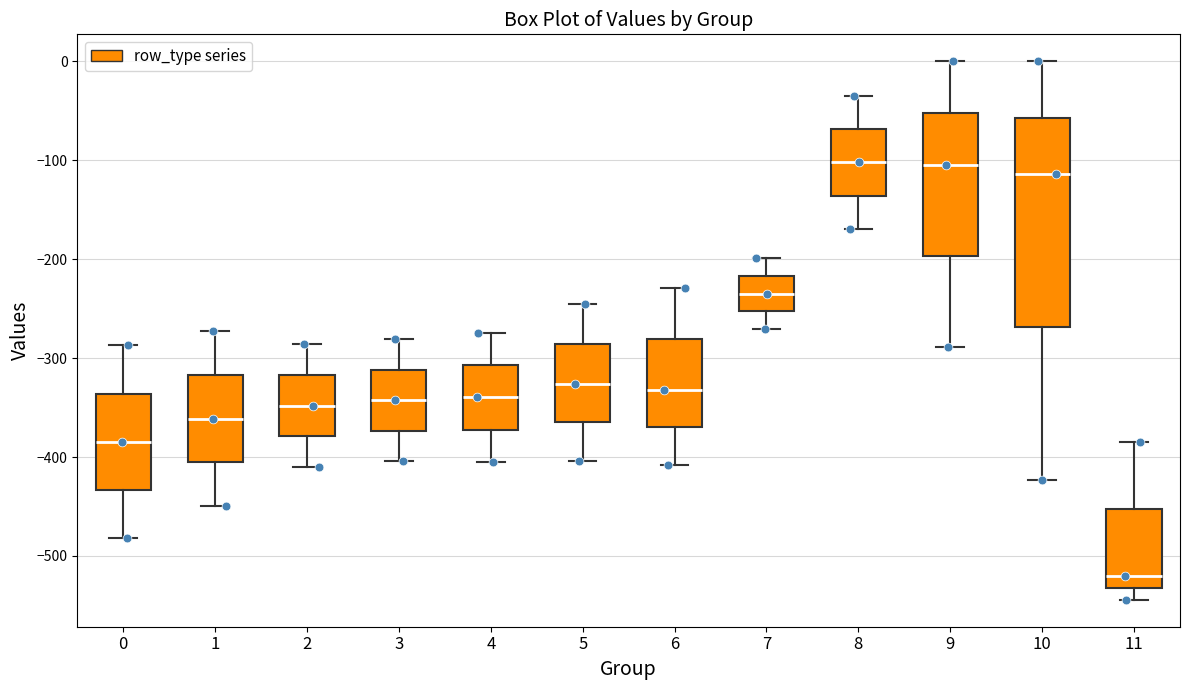

Reading left to right, read every box against the y-axis: the position of its median line, the range the box covers, and the ends of its whiskers. The values are not printed on the chart, so give them approximately, as read against the axis.

0: median -380, box -430 to -340, whiskers -480 to -290
1: median -360, box -410 to -320, whiskers -450 to -270
2: median -350, box -380 to -320, whiskers -410 to -290
3: median -340, box -370 to -310, whiskers -400 to -280
4: median -340, box -370 to -310, whiskers -400 to -270
5: median -330, box -360 to -290, whiskers -400 to -250
6: median -330, box -370 to -280, whiskers -410 to -230
7: median -230, box -250 to -220, whiskers -270 to -200
8: median -100, box -140 to -70, whiskers -170 to -40
9: median -100, box -200 to -50, whiskers -290 to 0
10: median -110, box -270 to -60, whiskers -420 to 0
11: median -520, box -530 to -450, whiskers -540 to -380